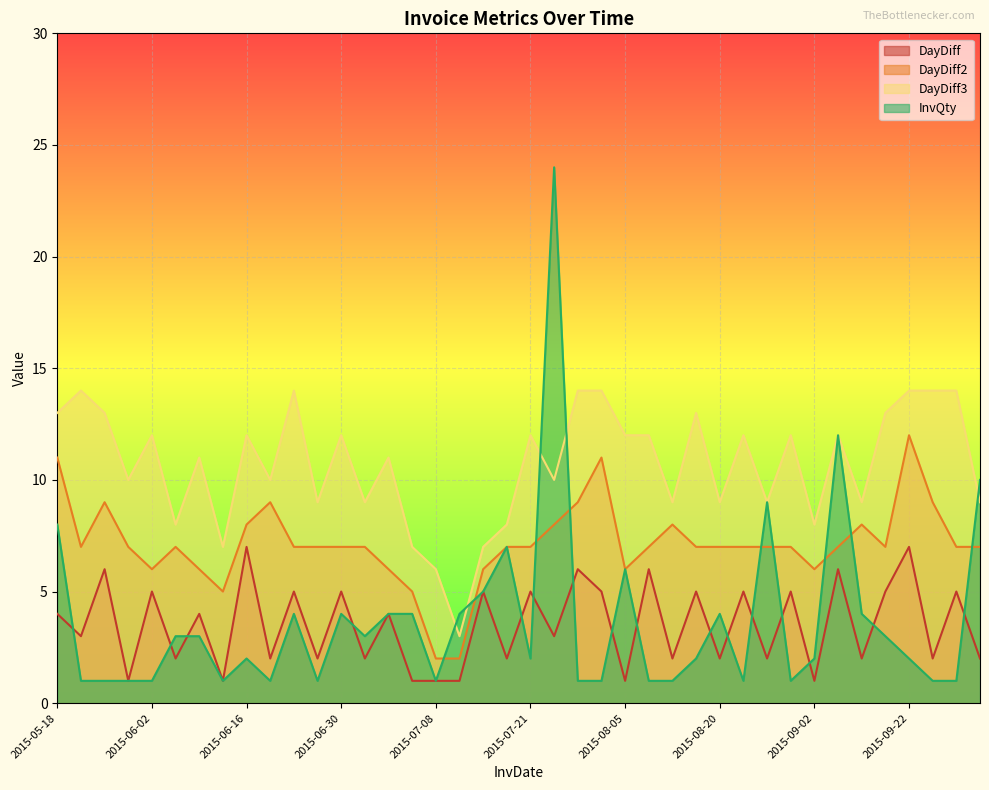

How many lines are shown in the chart?

4